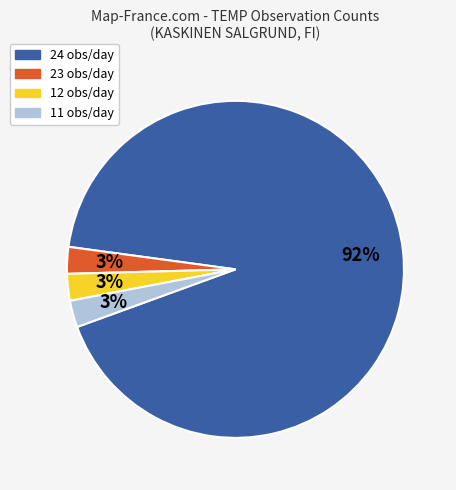

True or false: 24 obs/day accounts for 99% of the total.

False